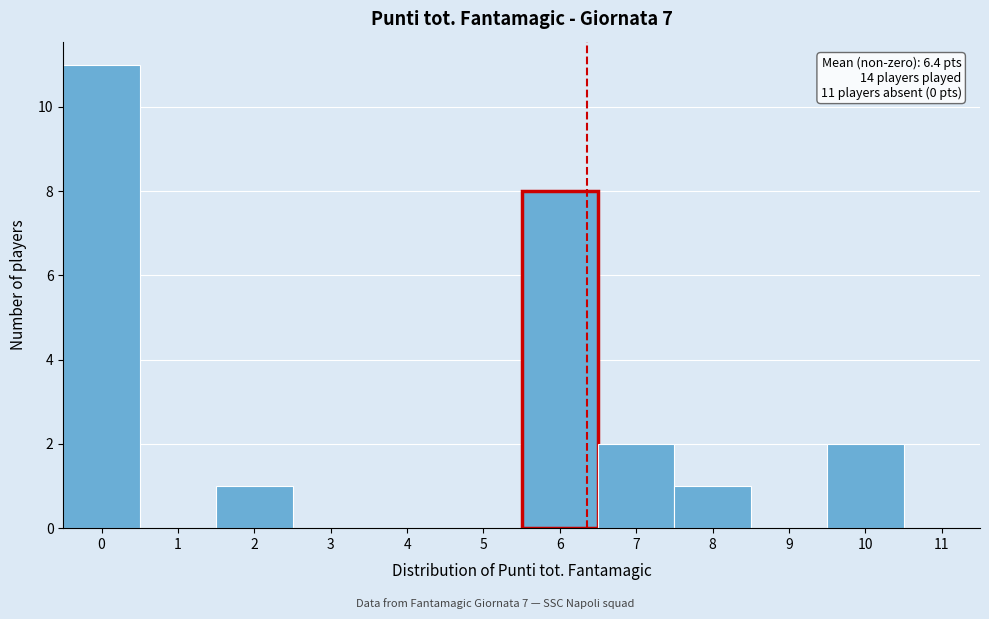

Over which range of the x-axis is the bar tallest?

-0.5 to 0.5